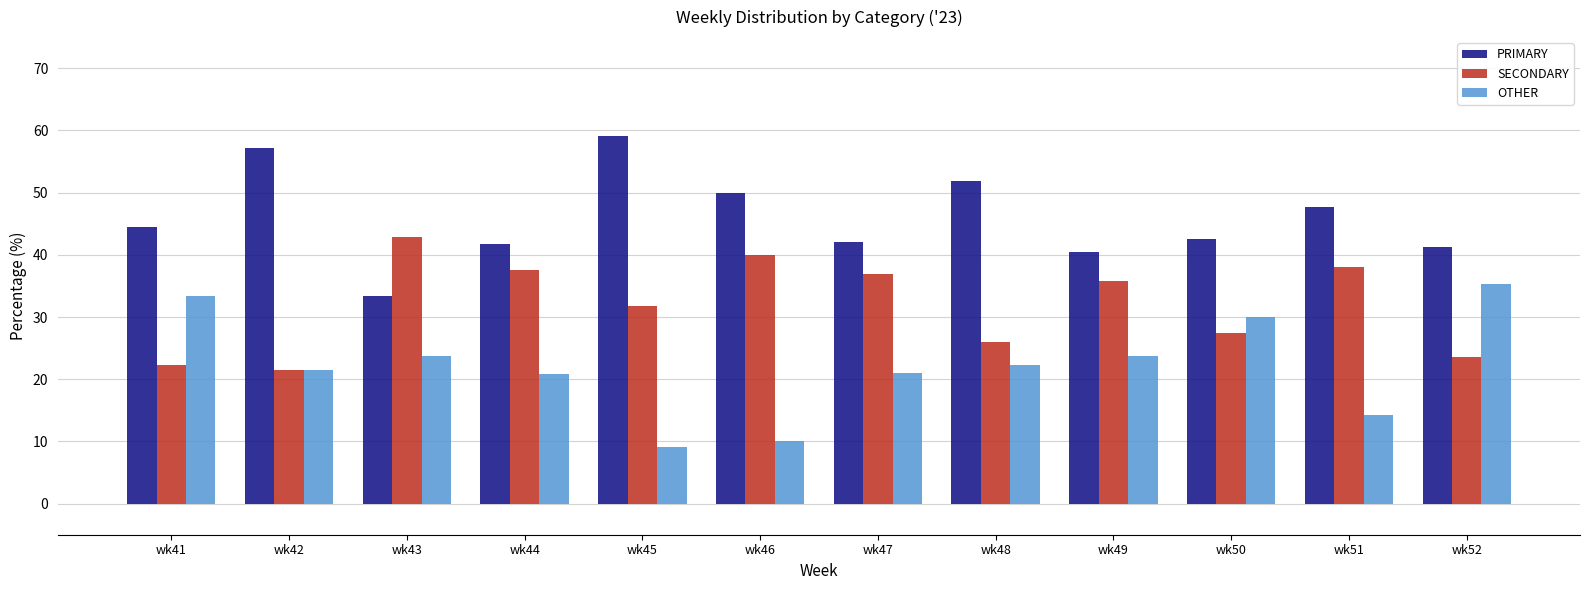

What is the value of the SECONDARY bar at the 8th from the left?

25.9